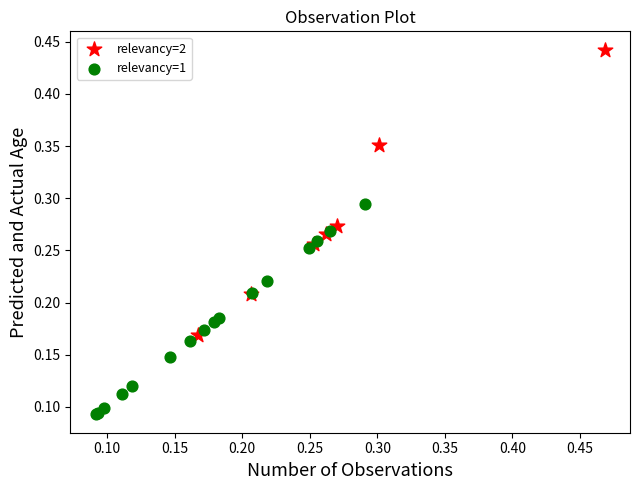

Which series contains the lowest Y value?

relevancy=1